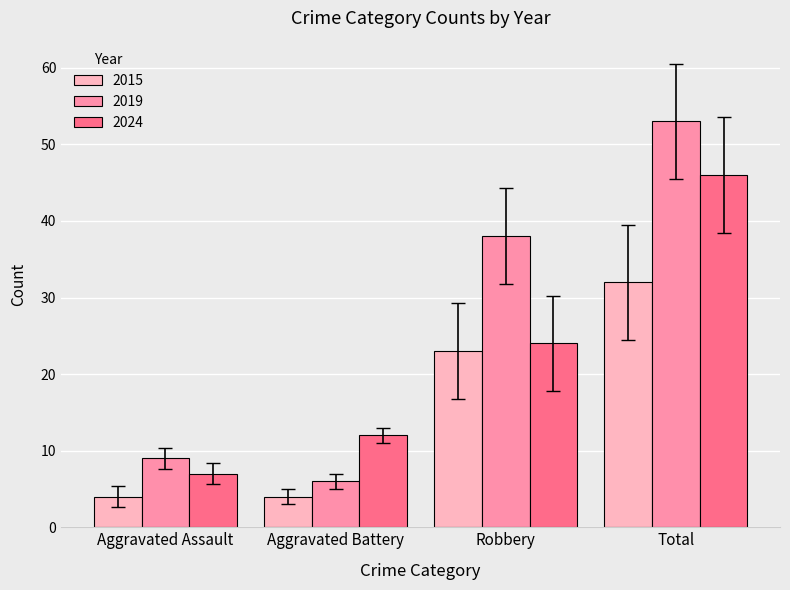

What is the sum of all 2024 values?

89